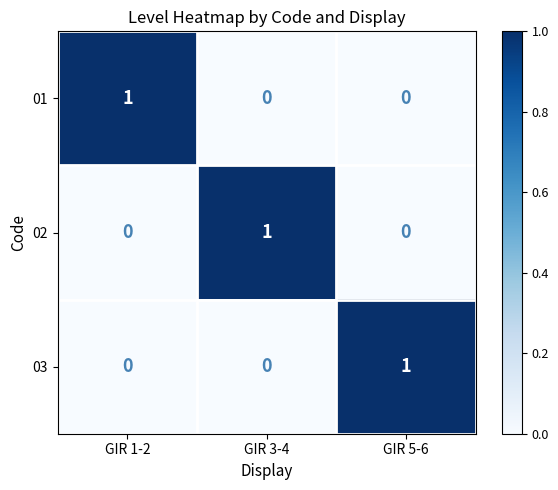

True or false: 02 has a value of 0 at GIR 1-2.

True